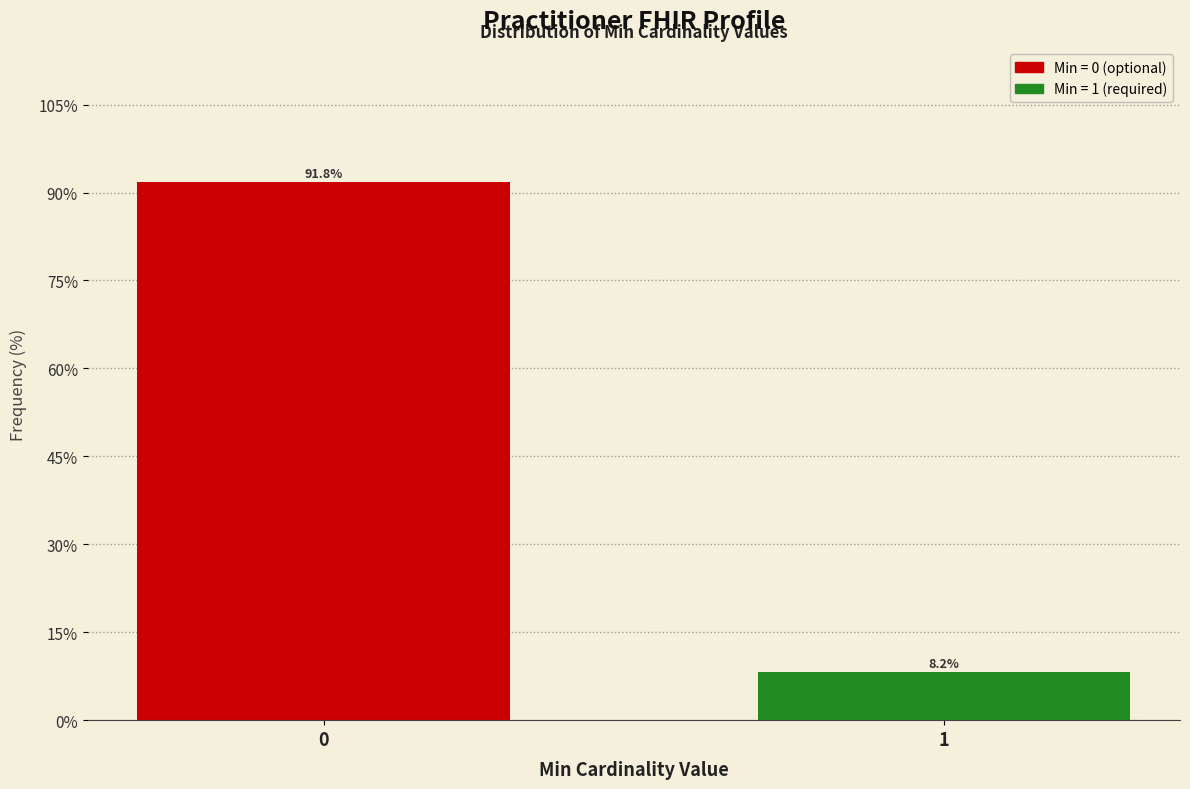

Reading left to right, what are all the values shown in this chart?

0=91.8	1=8.2